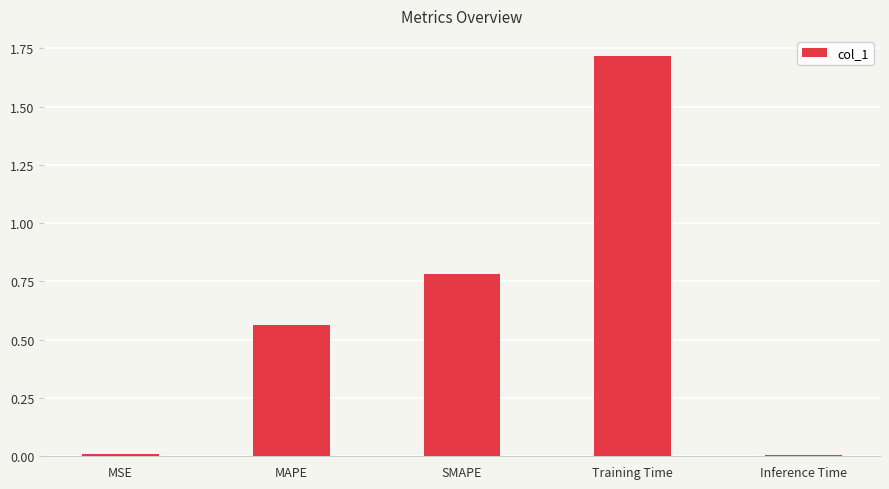

True or false: the data shows 2.3 at Training Time.

False